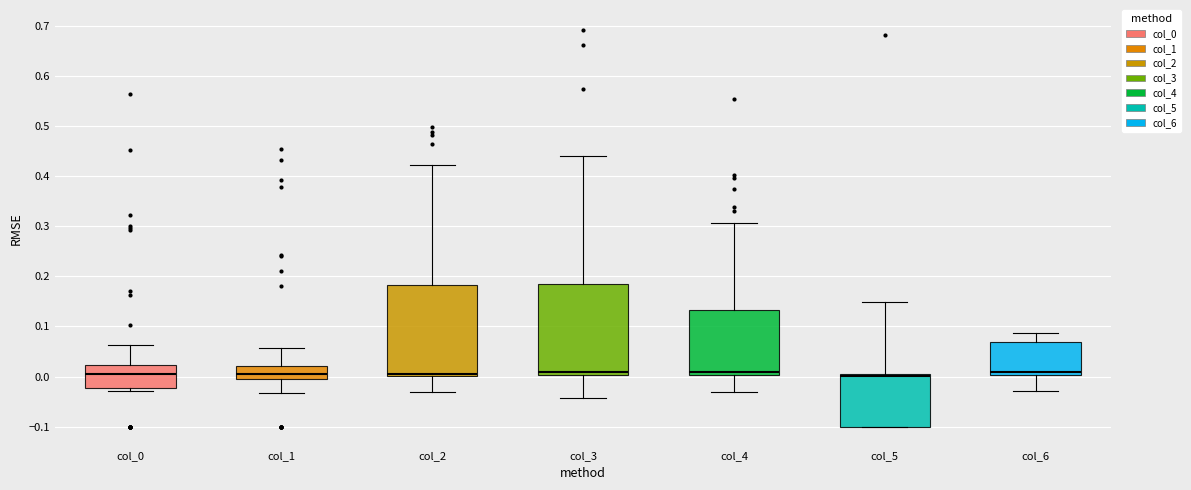

Where is the upper edge of the box for col_3 on the y-axis? The values are not printed on the chart, so give them approximately, as read against the axis.

0.18